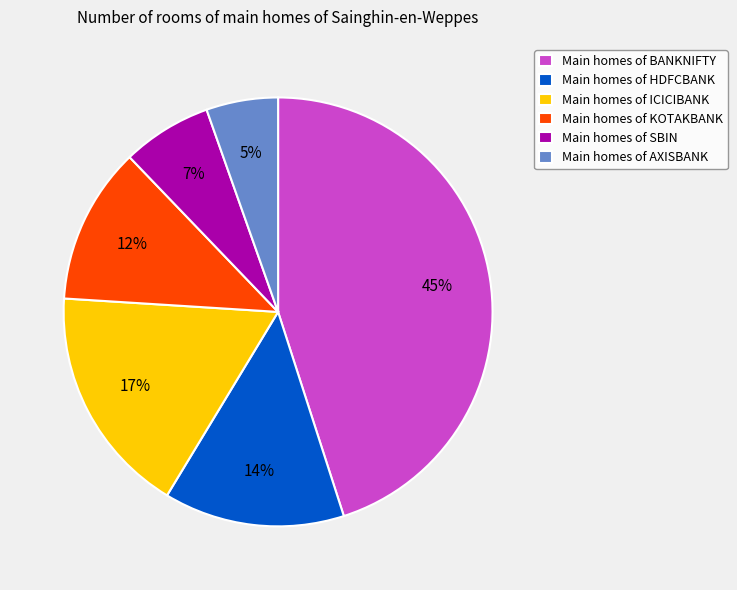

Which has a higher value, Main homes of SBIN or Main homes of KOTAKBANK?

Main homes of KOTAKBANK